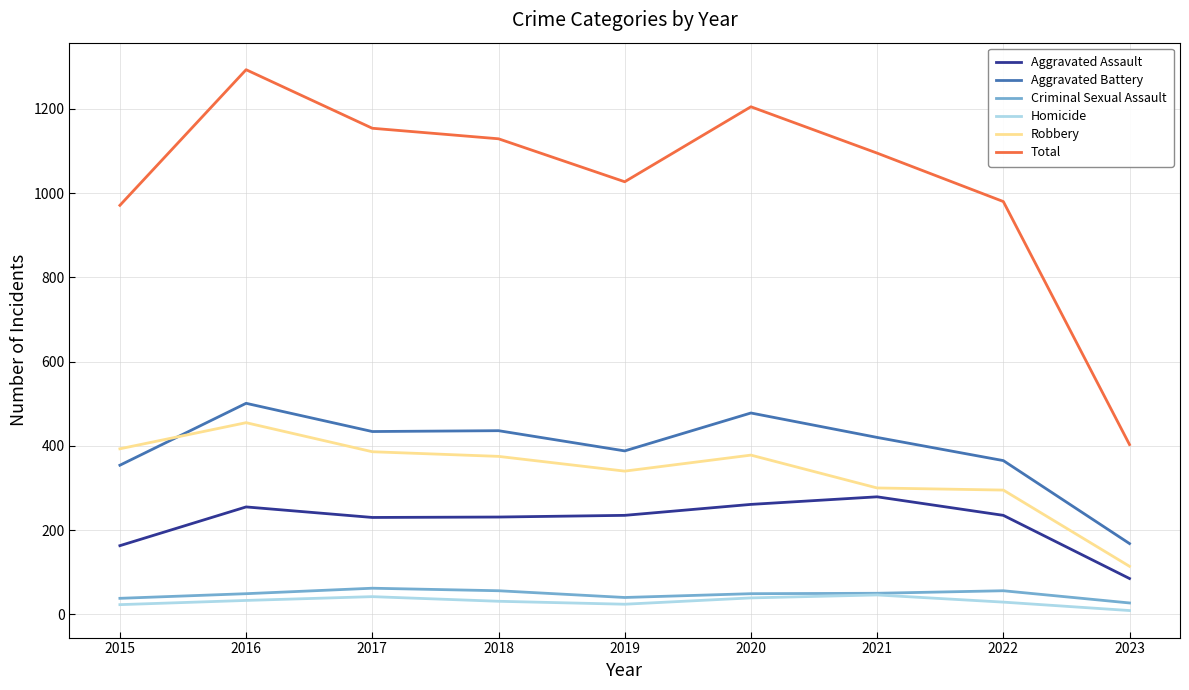

What are all the series names shown in the legend?

Aggravated Assault, Aggravated Battery, Criminal Sexual Assault, Homicide, Robbery, Total